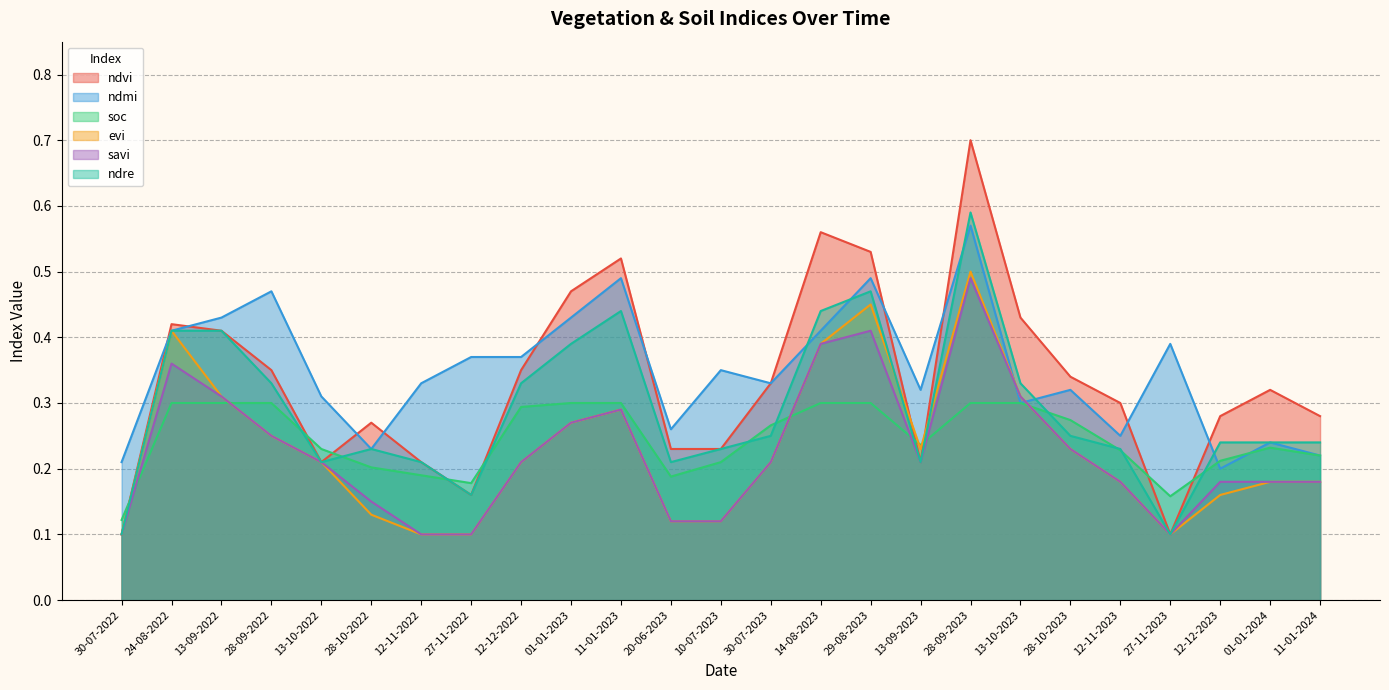

Is it true that savi equals 0.1 at 28-10-2022?

False